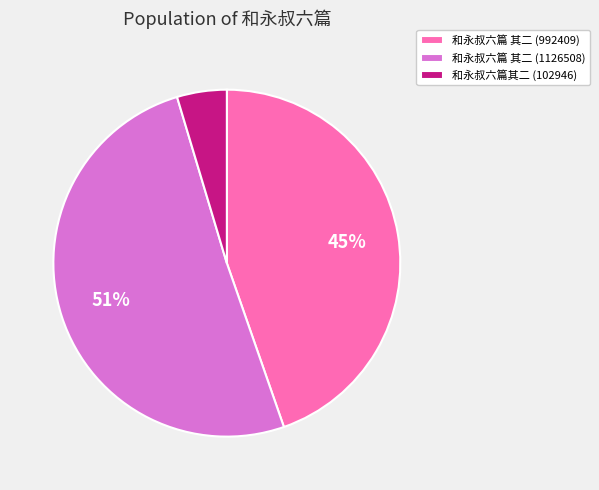

Is the sum of 和永叔六篇 其二 (1126508) and 和永叔六篇 其二 (992409) greater than half?

Yes